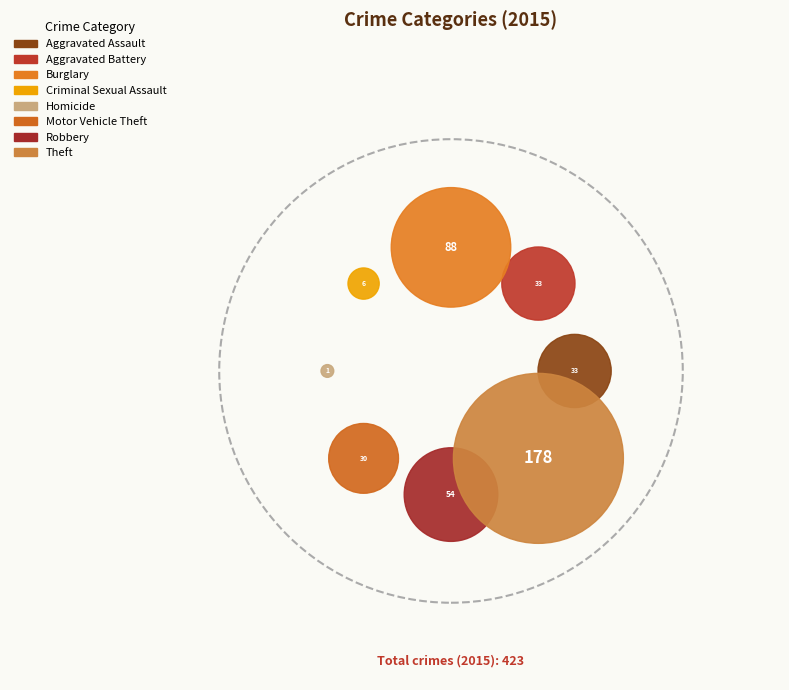

To the nearest percent, what portion does Aggravated Battery represent?

8%